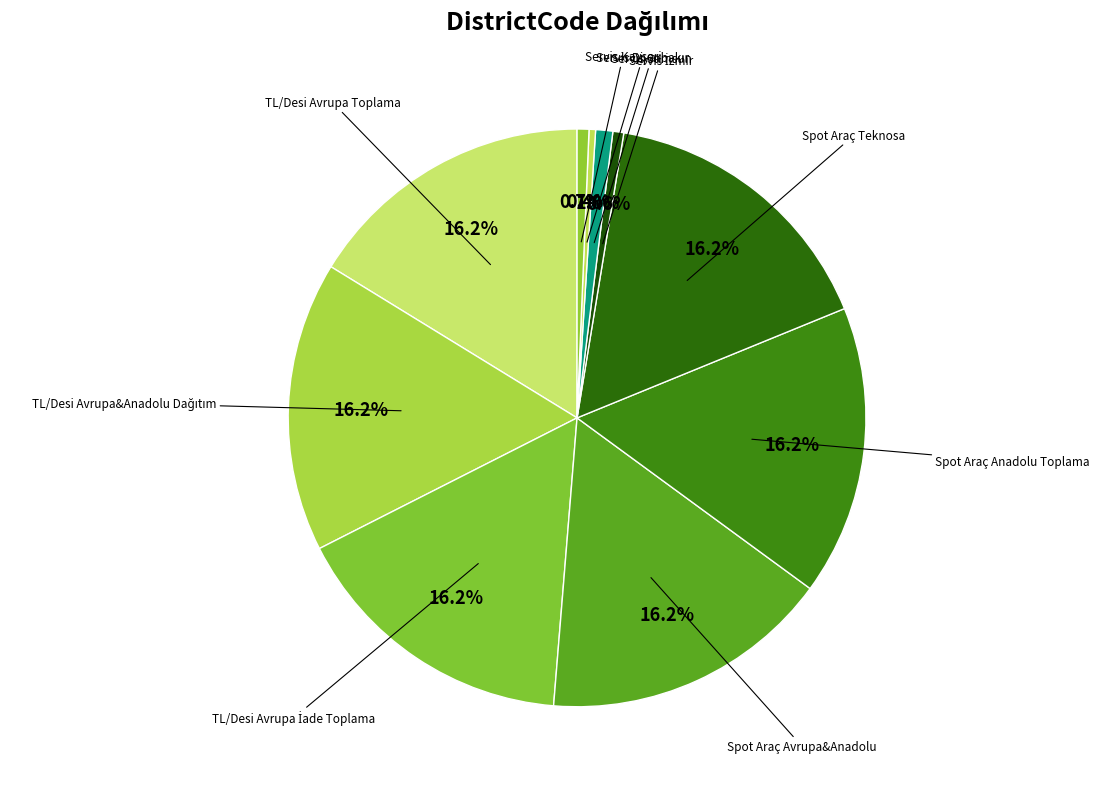

How many slices are in this pie chart?

10